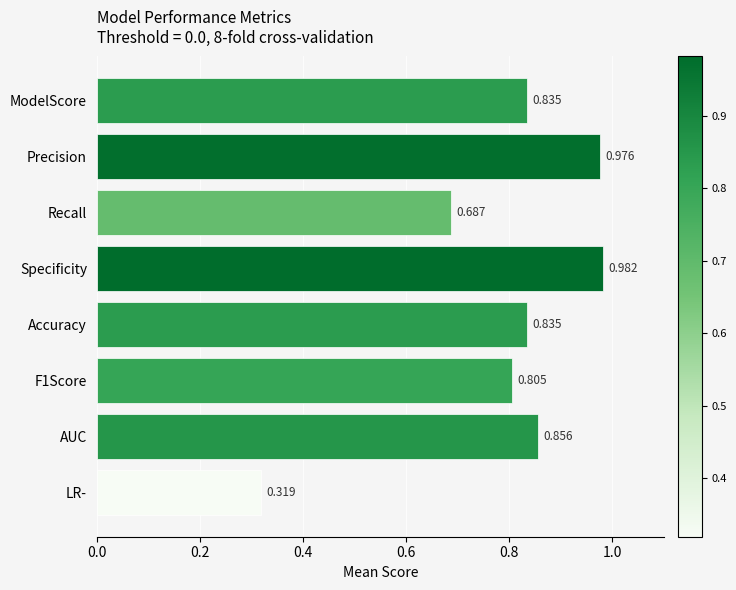

At which label is the value closest to 0?

LR-